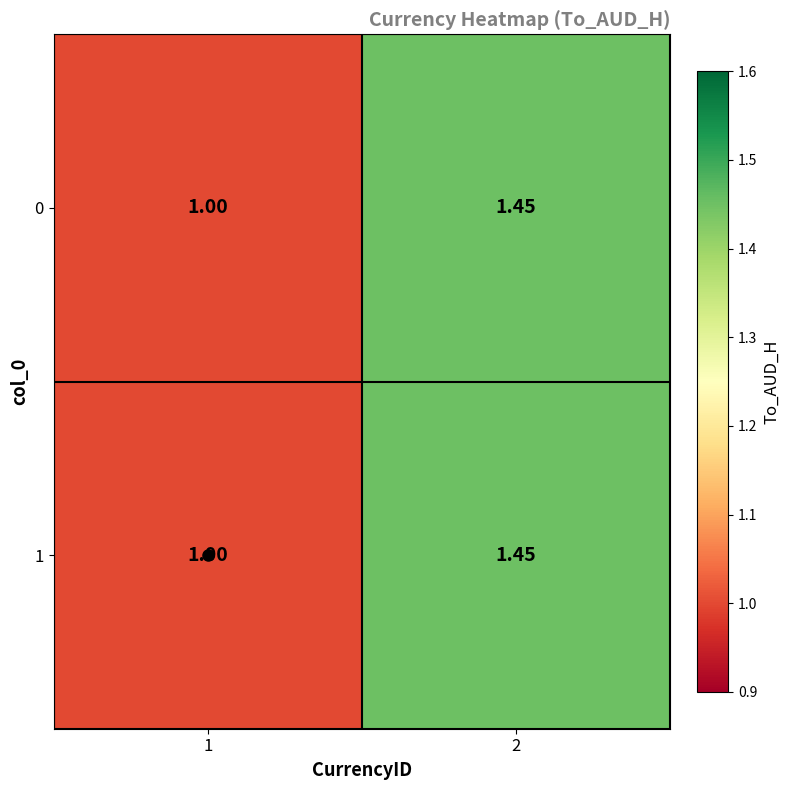

Count the number of categories in the chart.

2